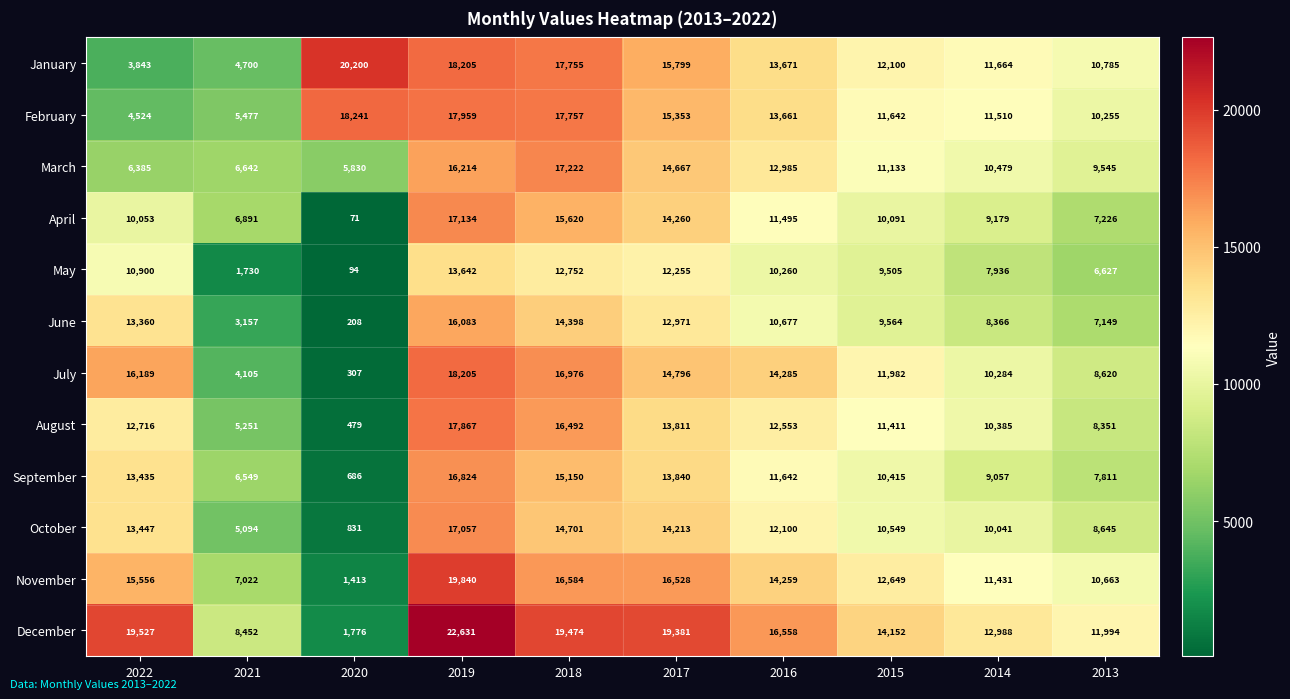

What is the difference between the highest and lowest values at 2013?

5367